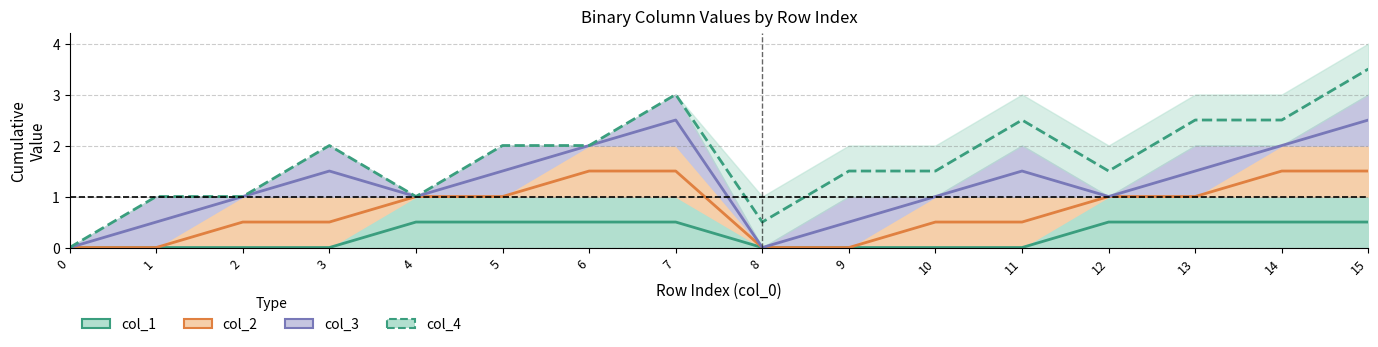

Reading right to left, list all the values displayed in this chart.

col_1: 15=0.5	14=0.5	13=0.5	12=0.5	11=0.0	10=0.0	9=0.0	8=0.0	7=0.5	6=0.5	5=0.5	4=0.5	3=0.0	2=0.0	1=0.0	0=0.0
col_2: 15=1.5	14=1.5	13=1.0	12=1.0	11=0.5	10=0.5	9=0.0	8=0.0	7=1.5	6=1.5	5=1.0	4=1.0	3=0.5	2=0.5	1=0.0	0=0.0
col_3: 15=2.5	14=2.0	13=1.5	12=1.0	11=1.5	10=1.0	9=0.5	8=0.0	7=2.5	6=2.0	5=1.5	4=1.0	3=1.5	2=1.0	1=0.5	0=0.0
col_4: 15=3.5	14=2.5	13=2.5	12=1.5	11=2.5	10=1.5	9=1.5	8=0.5	7=3.0	6=2.0	5=2.0	4=1.0	3=2.0	2=1.0	1=1.0	0=0.0